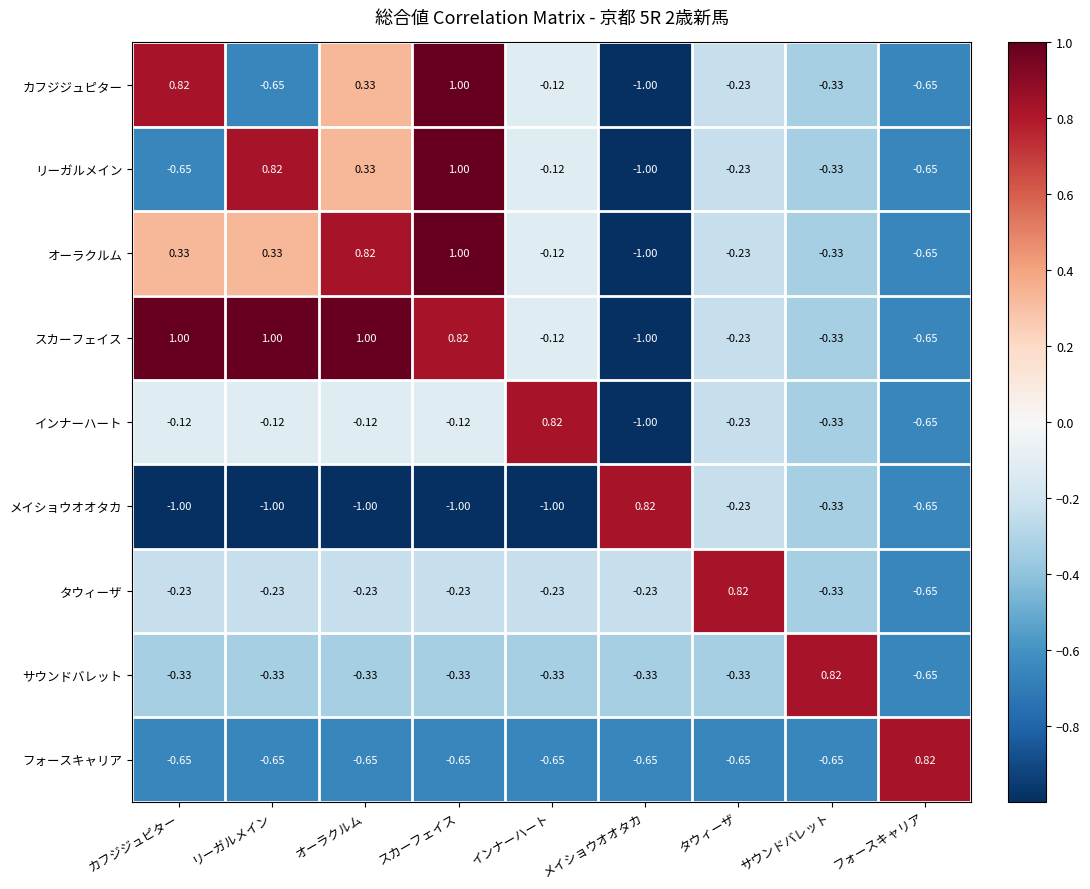

Which category has the highest value in the フォースキャリア series?

フォースキャリア